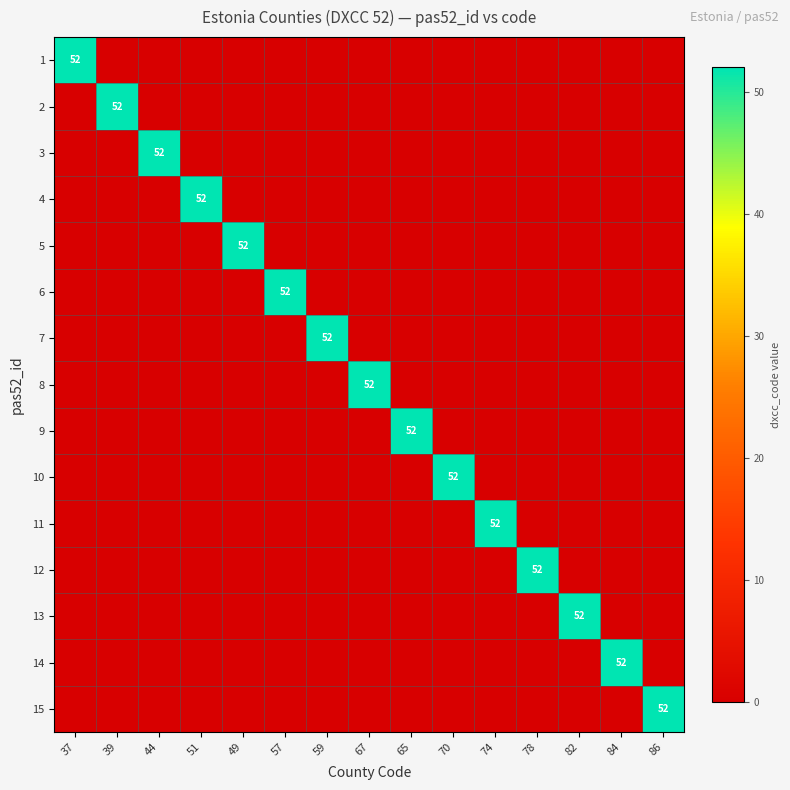

At which category is the sum across all series the highest?

37